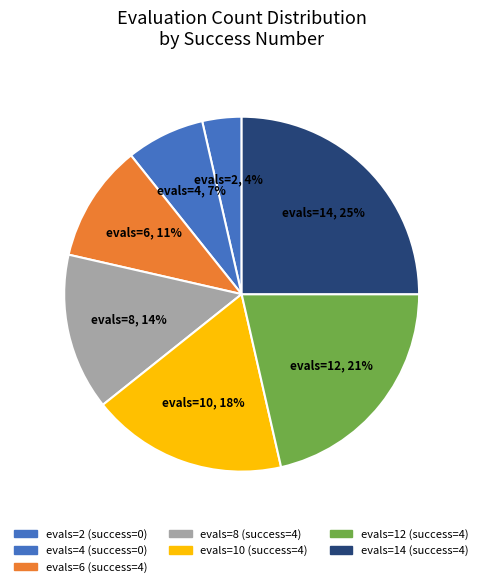

How many segments does this pie chart have?

7